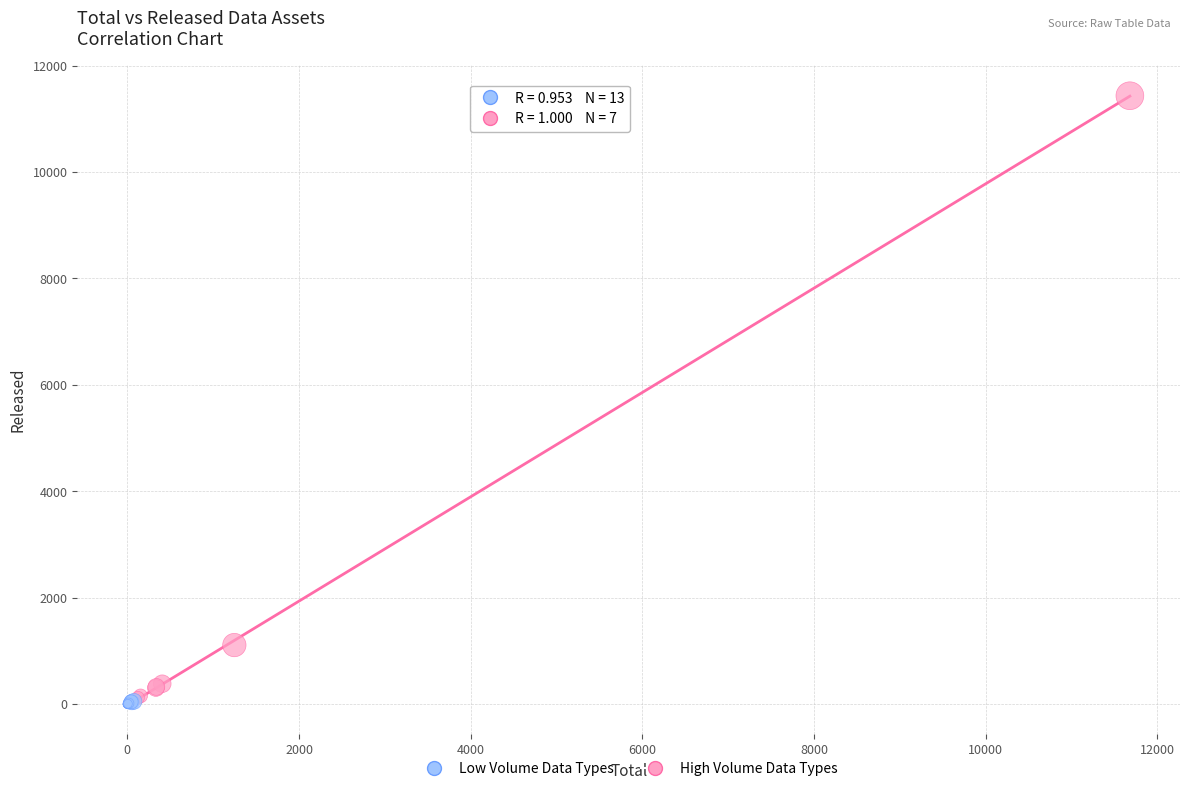

Which series has the widest spread of Y values?

High Volume Data Types